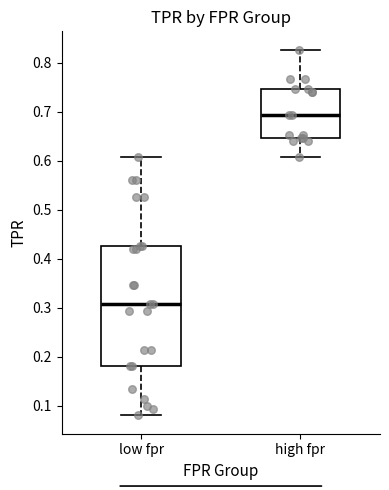

Which box has the highest median line?

high fpr